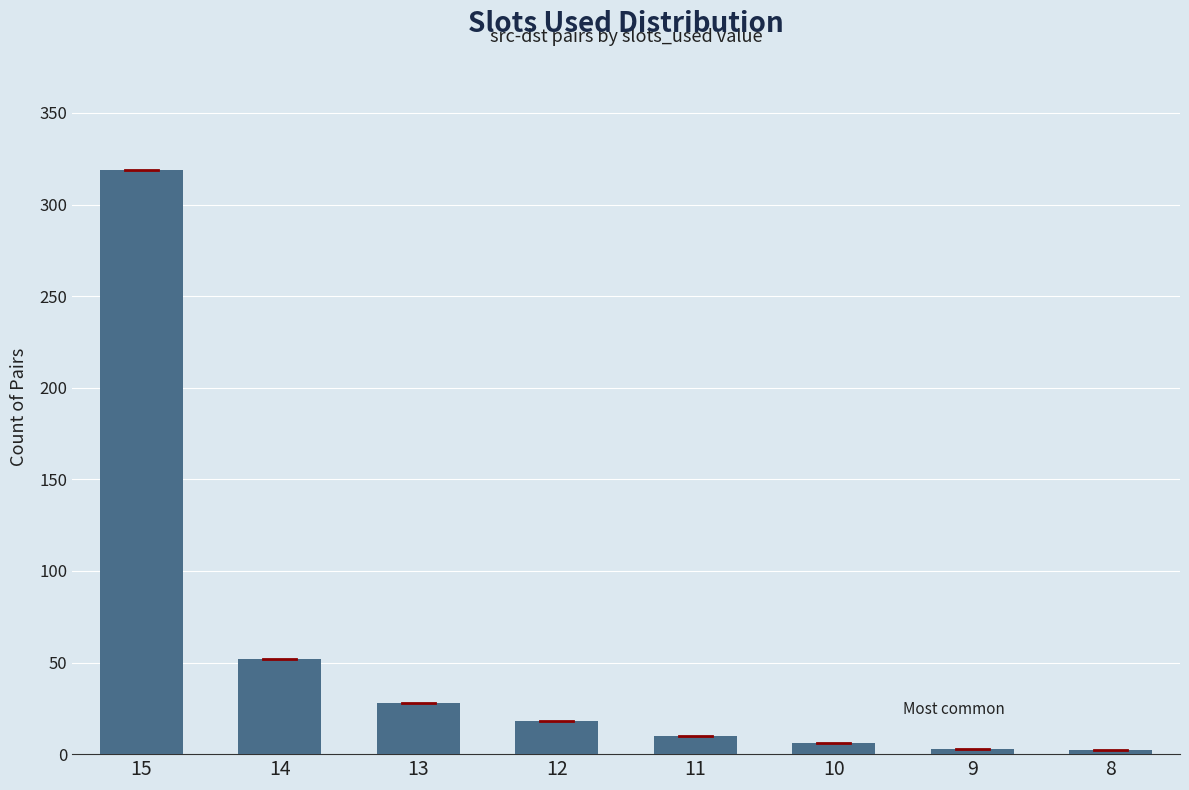

The chart shows a value of 559 at 15. True or false?

False